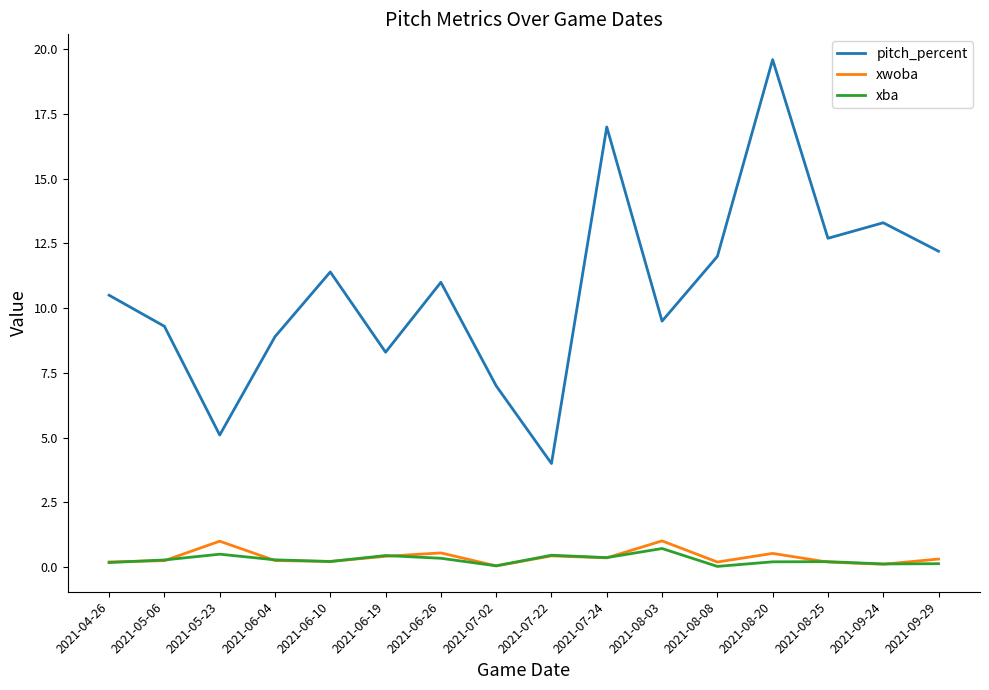

What is the greatest value displayed?

19.6